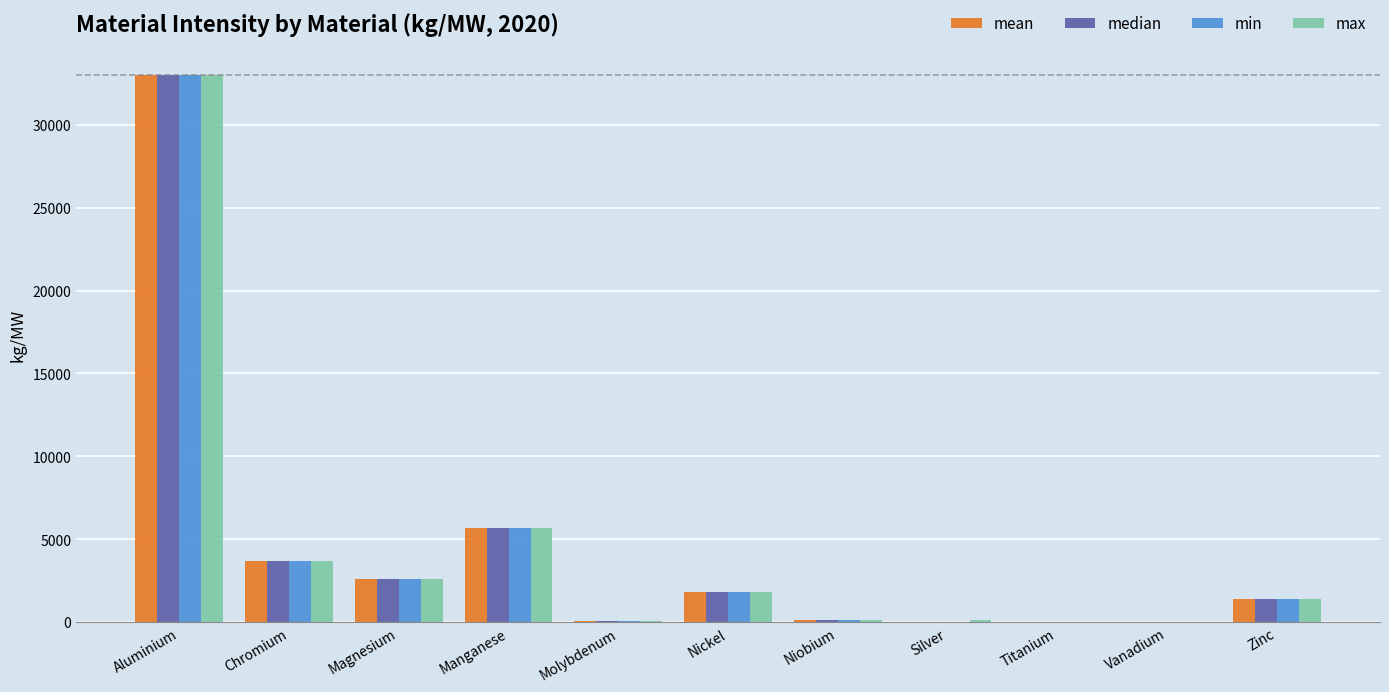

At which category does the chart reach its peak across all series?

Aluminium